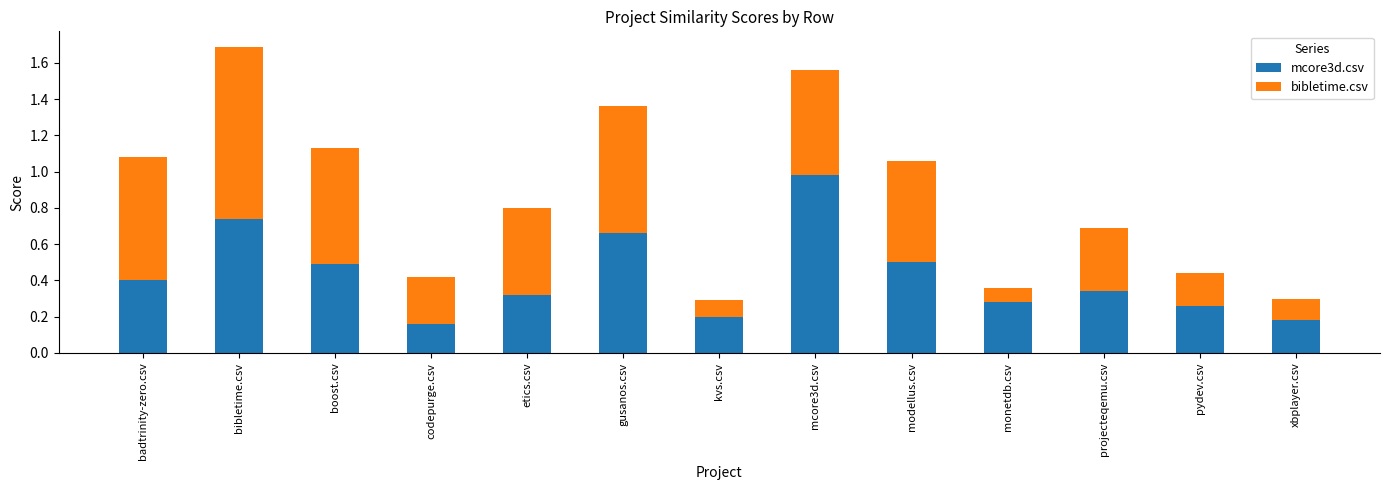

Is it true that mcore3d.csv equals 0.0 at kvs.csv?

False